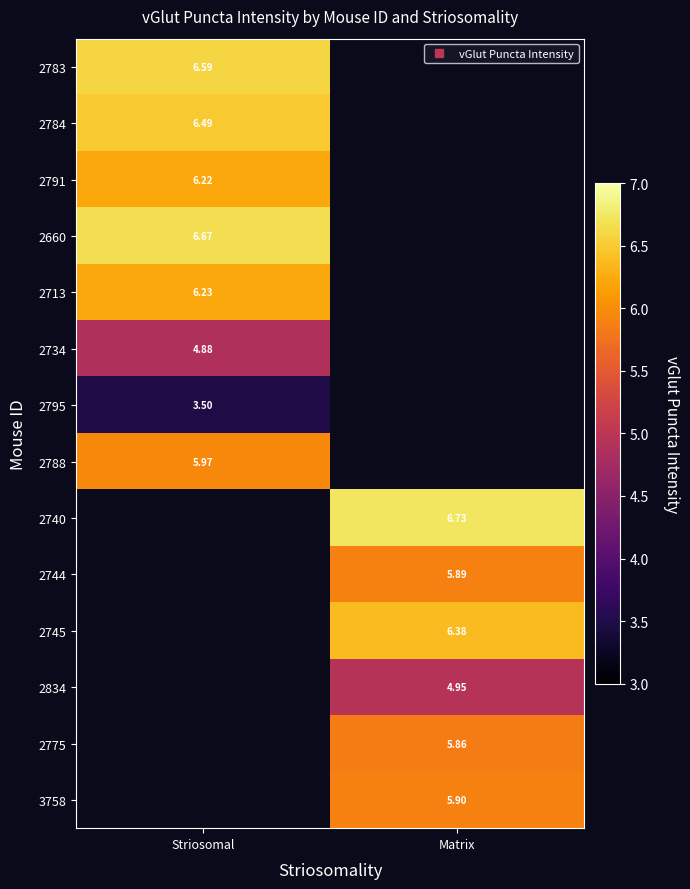

How many values in the 2740 series exceed 6?

1